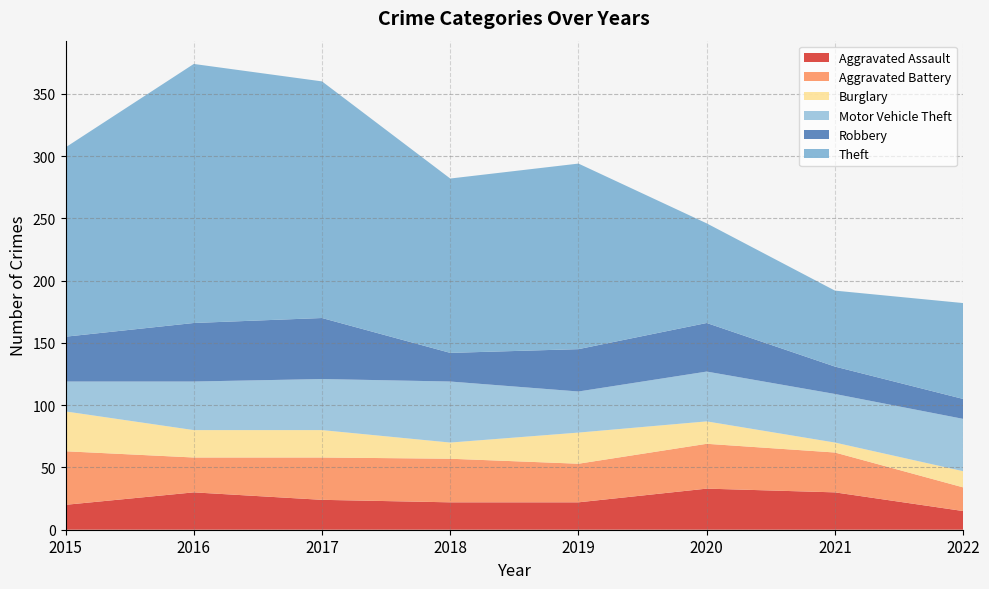

Reading left to right, transcribe all the data shown in this chart.

Aggravated Assault: 2015=20	2016=30	2017=24	2018=22	2019=22	2020=33	2021=30	2022=15
Aggravated Battery: 2015=43	2016=28	2017=34	2018=35	2019=31	2020=36	2021=32	2022=19
Burglary: 2015=32	2016=22	2017=22	2018=13	2019=25	2020=18	2021=8	2022=13
Motor Vehicle Theft: 2015=24	2016=39	2017=41	2018=49	2019=33	2020=40	2021=39	2022=42
Robbery: 2015=36	2016=47	2017=49	2018=23	2019=34	2020=39	2021=22	2022=16
Theft: 2015=152	2016=208	2017=190	2018=140	2019=149	2020=80	2021=61	2022=77